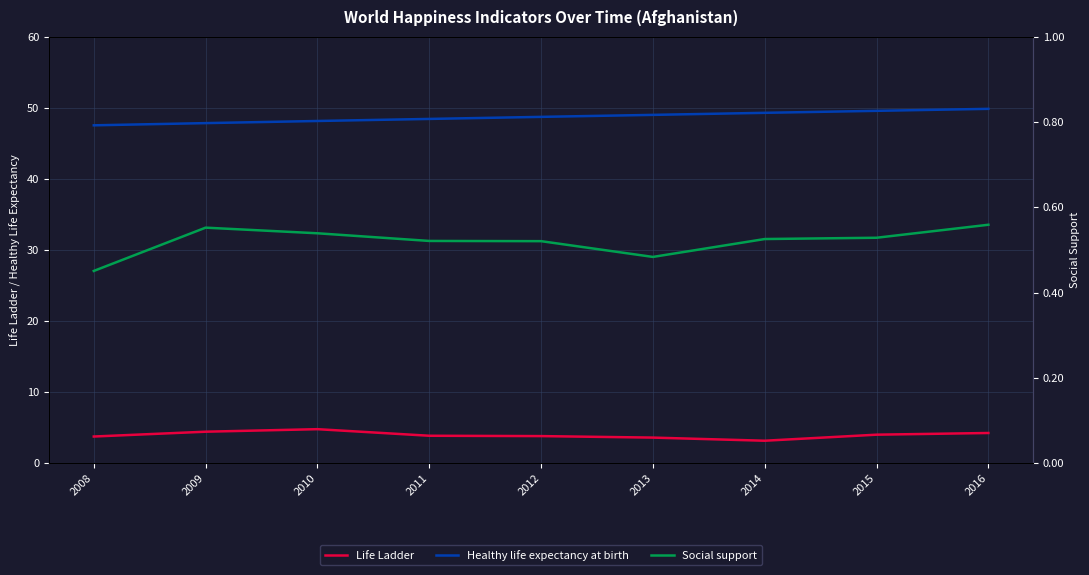

At which category does Life Ladder reach its first local valley?

2014